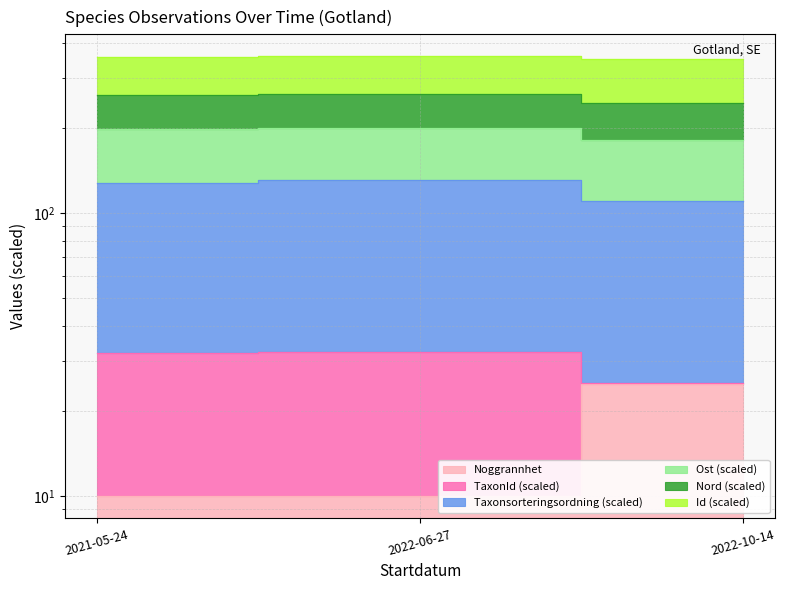

At which label is Taxonsorteringsordning closest to 190?

2021-05-24